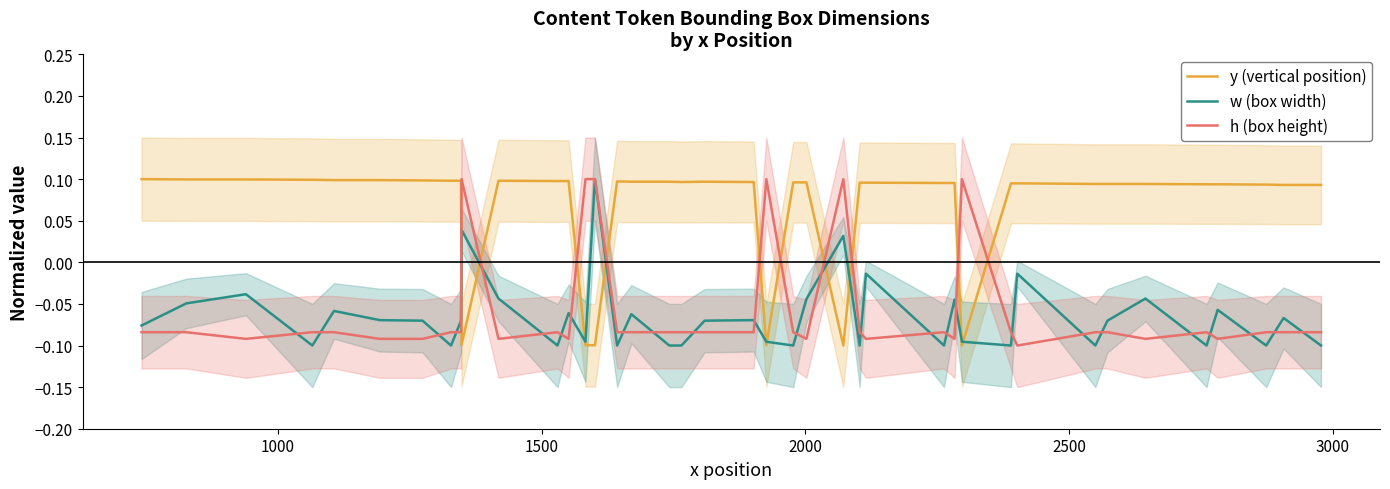

At how many categories does at least one series exceed 0?

40